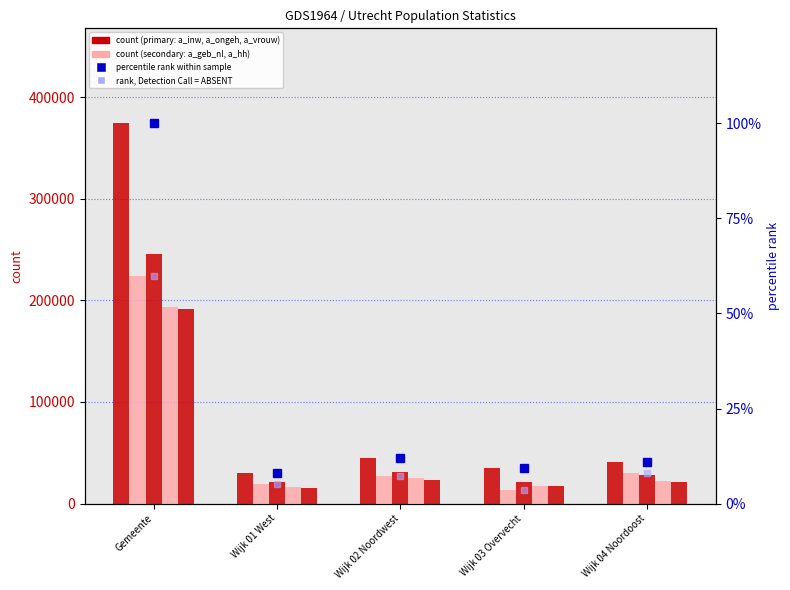

What is the average value of the a_geb_nl series?

62541